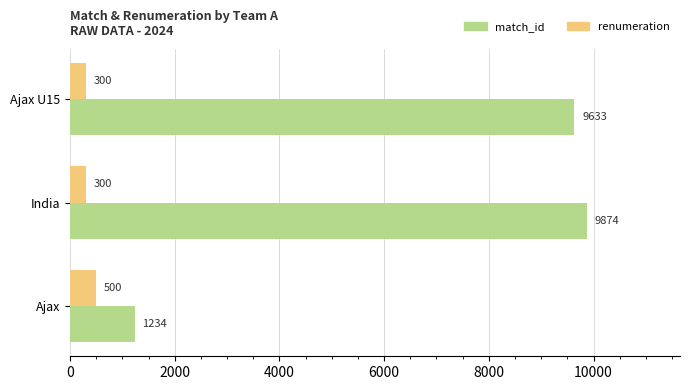

What is the sum of all match_id values?

20741